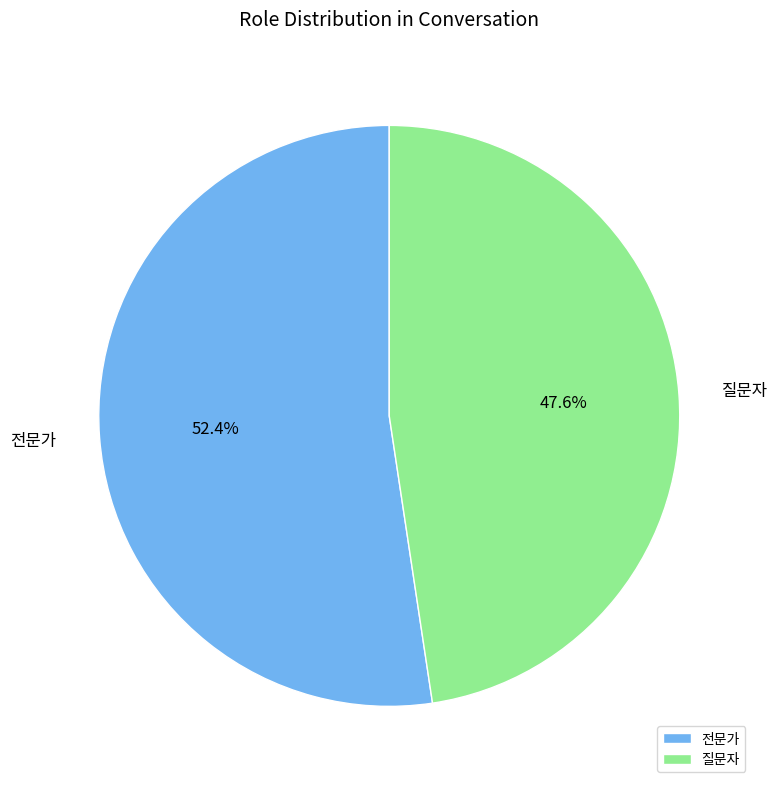

How many segments does this pie chart have?

2